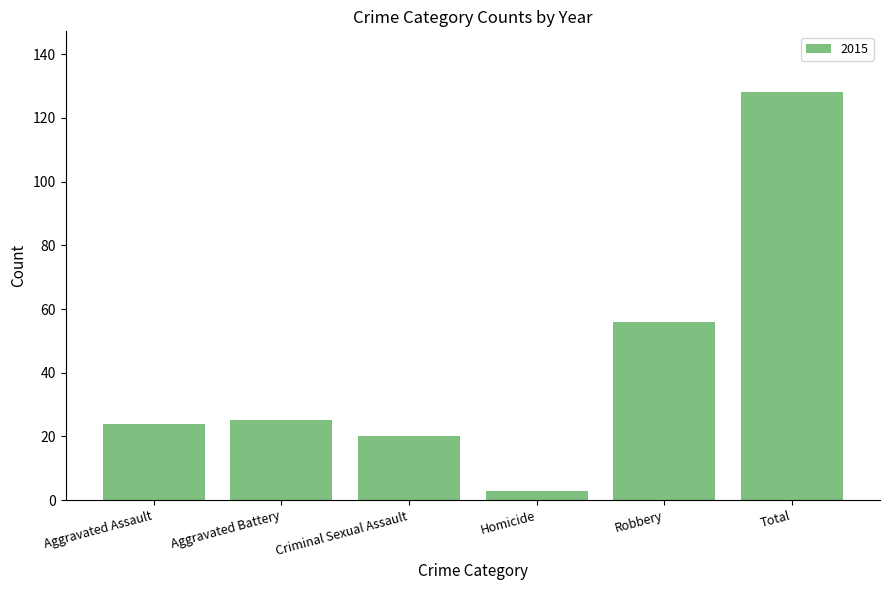

Reading right to left, transcribe all the data shown in this chart.

128	56	3	20	25	24